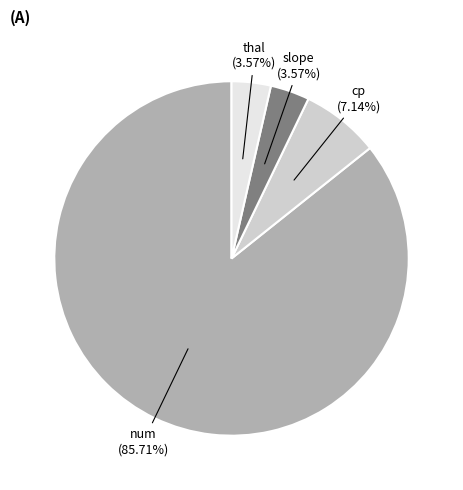

What is the ratio of the value at thal to the value at slope?

1.0